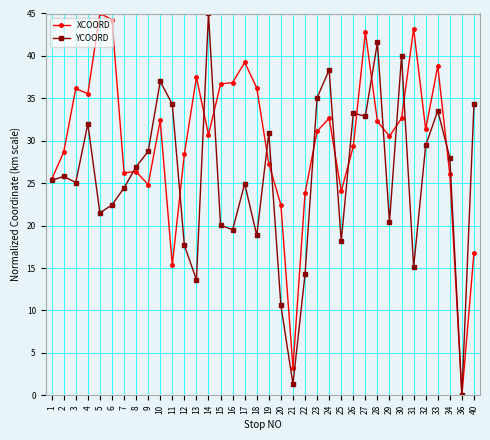

At how many categories does at least one series exceed 2?

35